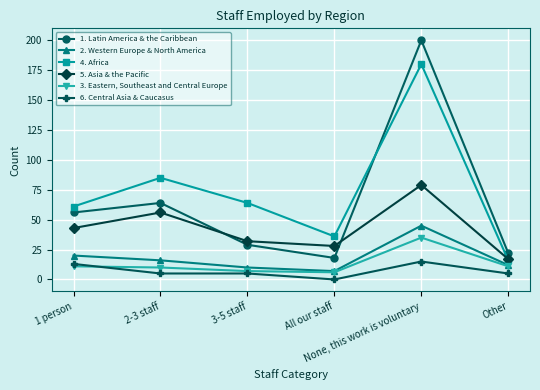

Is the value of 1. Latin America & the Caribbean at 1 person greater than the value of 5. Asia & the Pacific at 1 person?

Yes